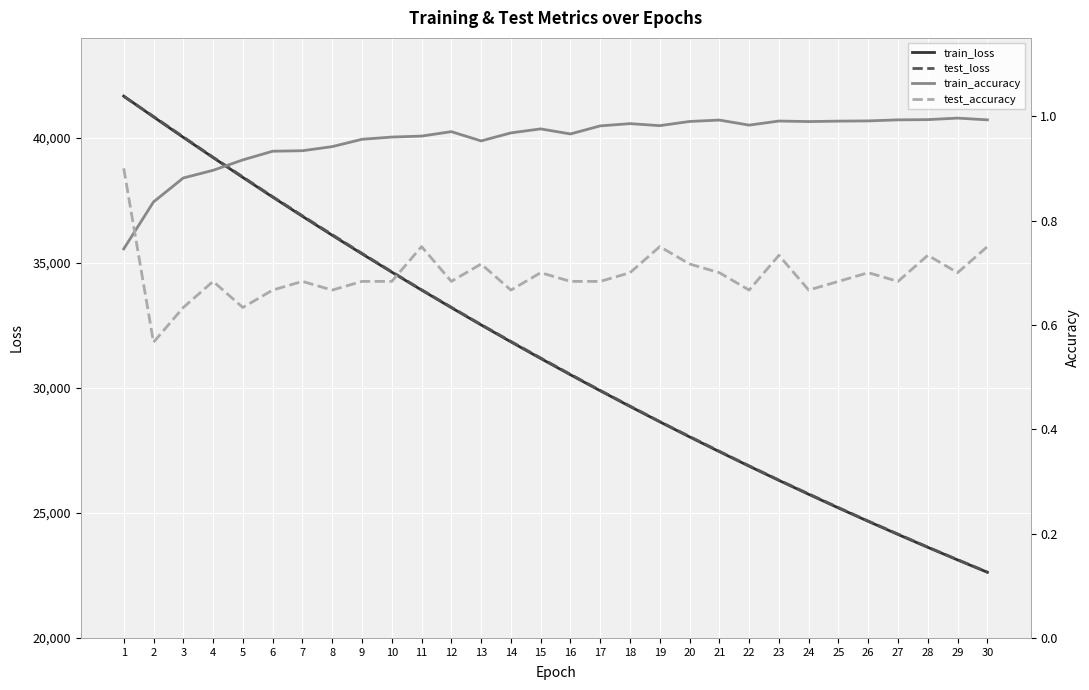

Reading right to left, what are all the values shown in this chart?

train_loss: 22626.0	23120.1	23624.3	24138.7	24663.5	25198.8	25745.0	26302.0	26870.3	27449.8	28041.0	28644.1	29259.0	29886.2	30525.9	31177.6	31842.2	32520.3	33210.4	33914.6	34631.8	35362.3	36105.9	36863.2	37633.4	38417.4	39214.0	40021.5	40839.4	41672.3
test_loss: 22635.0	23132.0	23633.8	24153.5	24674.9	25212.6	25762.5	26314.5	26883.7	27467.2	28057.6	28654.6	29274.2	29900.7	30543.1	31198.0	31860.0	32533.8	33227.1	33927.5	34647.8	35383.5	36130.3	36886.4	37649.5	38439.8	39226.5	40040.7	40858.6	41658.0
train_accuracy: 1.0	1.0	1.0	1.0	1.0	1.0	1.0	1.0	1.0	1.0	1.0	1.0	1.0	1.0	1.0	1.0	1.0	1.0	1.0	1.0	1.0	1.0	0.9	0.9	0.9	0.9	0.9	0.9	0.8	0.7
test_accuracy: 0.8	0.7	0.7	0.7	0.7	0.7	0.7	0.7	0.7	0.7	0.7	0.8	0.7	0.7	0.7	0.7	0.7	0.7	0.7	0.8	0.7	0.7	0.7	0.7	0.7	0.6	0.7	0.6	0.6	0.9